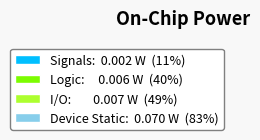

Does any single category account for the majority?

Yes